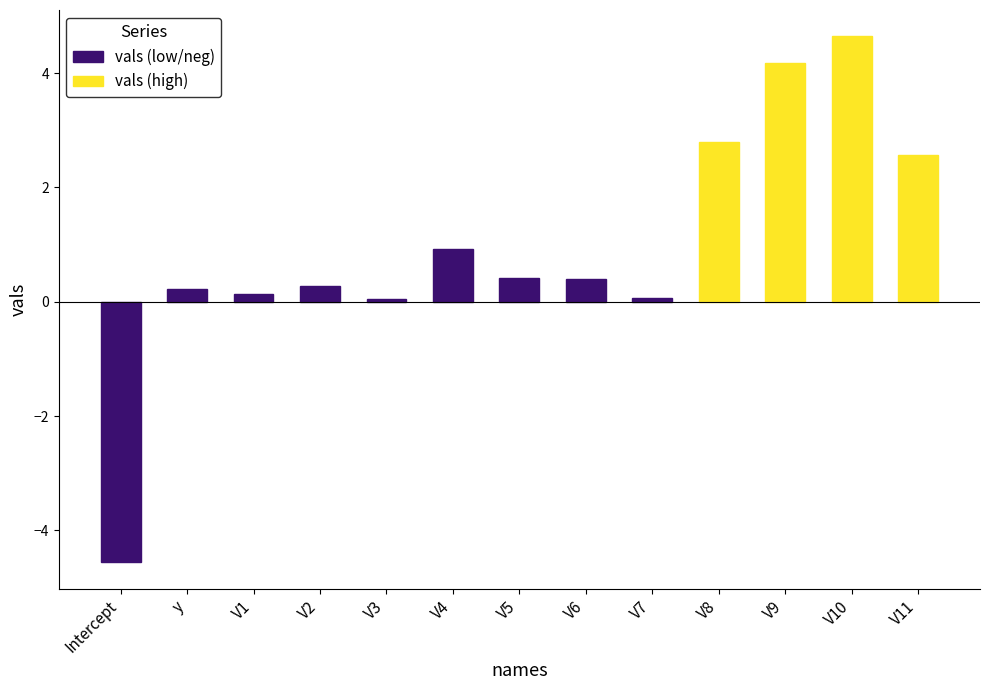

List the labels in order of value, smallest first.

Intercept, V3, V7, V1, y, V2, V6, V5, V4, V11, V8, V9, V10